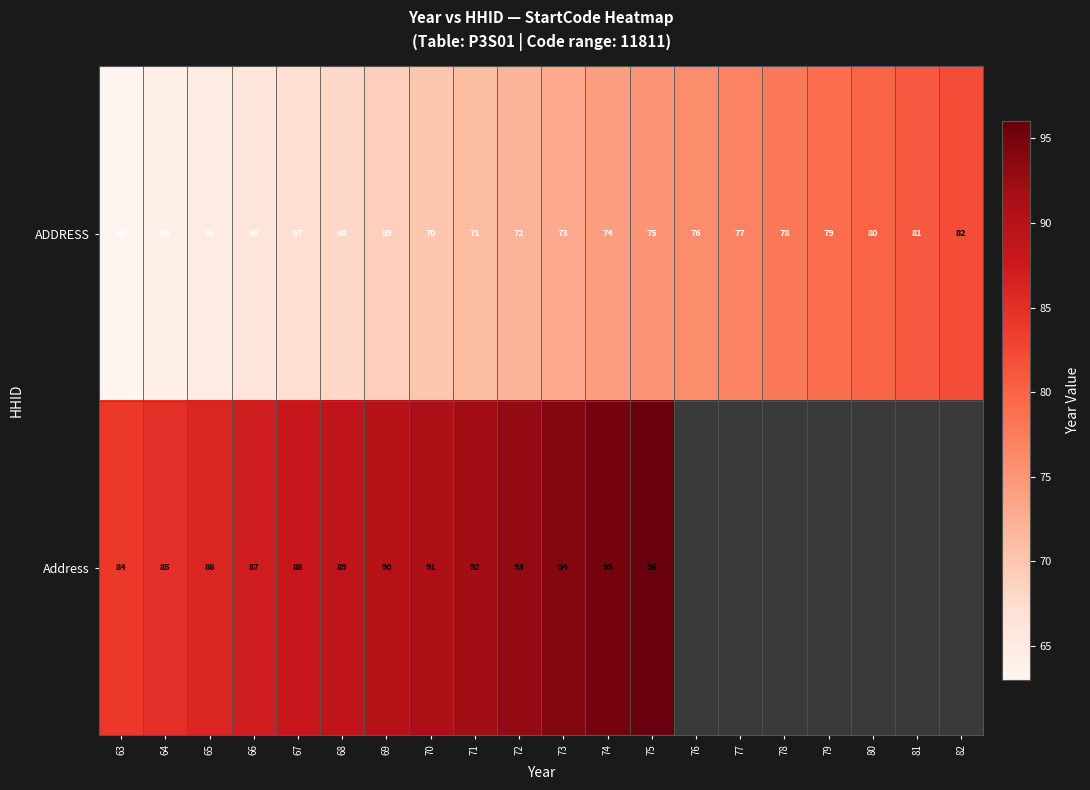

How many categories are shown in the chart?

20